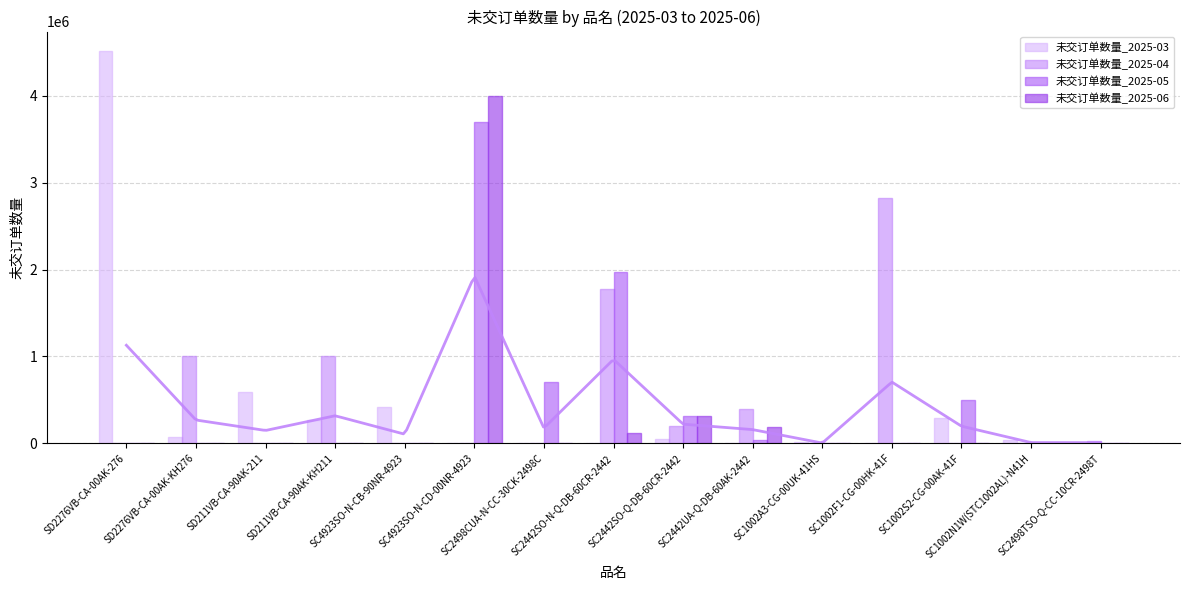

Reading left to right, extract all data points from this chart.

未交订单数量_2025-03: SD2276VB-CA-00AK-276=4512894	SD2276VB-CA-00AK-KH276=71724	SD211VB-CA-90AK-211=589772	SD211VB-CA-90AK-KH211=267424	SC4923SO-N-CB-90NR-4923=417775	SC4923SO-N-CD-00NR-4923=0	SC2498CUA-N-CC-30CK-2498C=0	SC2442SO-N-Q-DB-60CR-2442=0	SC2442SO-Q-DB-60CR-2442=50000	SC2442UA-Q-DB-60AK-2442=0	SC1002A3-CG-00UK-41HS=10580	SC1002F1-CG-00HK-41F=0	SC1002S2-CG-00AK-41F=287439	SC1002N1W(STC1002AL)-N41H=33013	SC2498TSO-Q-CC-10CR-2498T=0
未交订单数量_2025-04: SD2276VB-CA-00AK-276=0	SD2276VB-CA-00AK-KH276=1000000	SD211VB-CA-90AK-211=0	SD211VB-CA-90AK-KH211=1000000	SC4923SO-N-CB-90NR-4923=0	SC4923SO-N-CD-00NR-4923=0	SC2498CUA-N-CC-30CK-2498C=0	SC2442SO-N-Q-DB-60CR-2442=1775405	SC2442SO-Q-DB-60CR-2442=201294	SC2442UA-Q-DB-60AK-2442=400000	SC1002A3-CG-00UK-41HS=0	SC1002F1-CG-00HK-41F=2818260	SC1002S2-CG-00AK-41F=0	SC1002N1W(STC1002AL)-N41H=0	SC2498TSO-Q-CC-10CR-2498T=30000
未交订单数量_2025-05: SD2276VB-CA-00AK-276=0	SD2276VB-CA-00AK-KH276=0	SD211VB-CA-90AK-211=0	SD211VB-CA-90AK-KH211=0	SC4923SO-N-CB-90NR-4923=0	SC4923SO-N-CD-00NR-4923=3700000	SC2498CUA-N-CC-30CK-2498C=700000	SC2442SO-N-Q-DB-60CR-2442=1968000	SC2442SO-Q-DB-60CR-2442=310000	SC2442UA-Q-DB-60AK-2442=40000	SC1002A3-CG-00UK-41HS=0	SC1002F1-CG-00HK-41F=0	SC1002S2-CG-00AK-41F=500000	SC1002N1W(STC1002AL)-N41H=0	SC2498TSO-Q-CC-10CR-2498T=0
未交订单数量_2025-06: SD2276VB-CA-00AK-276=0	SD2276VB-CA-00AK-KH276=0	SD211VB-CA-90AK-211=0	SD211VB-CA-90AK-KH211=0	SC4923SO-N-CB-90NR-4923=0	SC4923SO-N-CD-00NR-4923=4000000	SC2498CUA-N-CC-30CK-2498C=0	SC2442SO-N-Q-DB-60CR-2442=120000	SC2442SO-Q-DB-60CR-2442=319000	SC2442UA-Q-DB-60AK-2442=190000	SC1002A3-CG-00UK-41HS=0	SC1002F1-CG-00HK-41F=0	SC1002S2-CG-00AK-41F=0	SC1002N1W(STC1002AL)-N41H=0	SC2498TSO-Q-CC-10CR-2498T=0